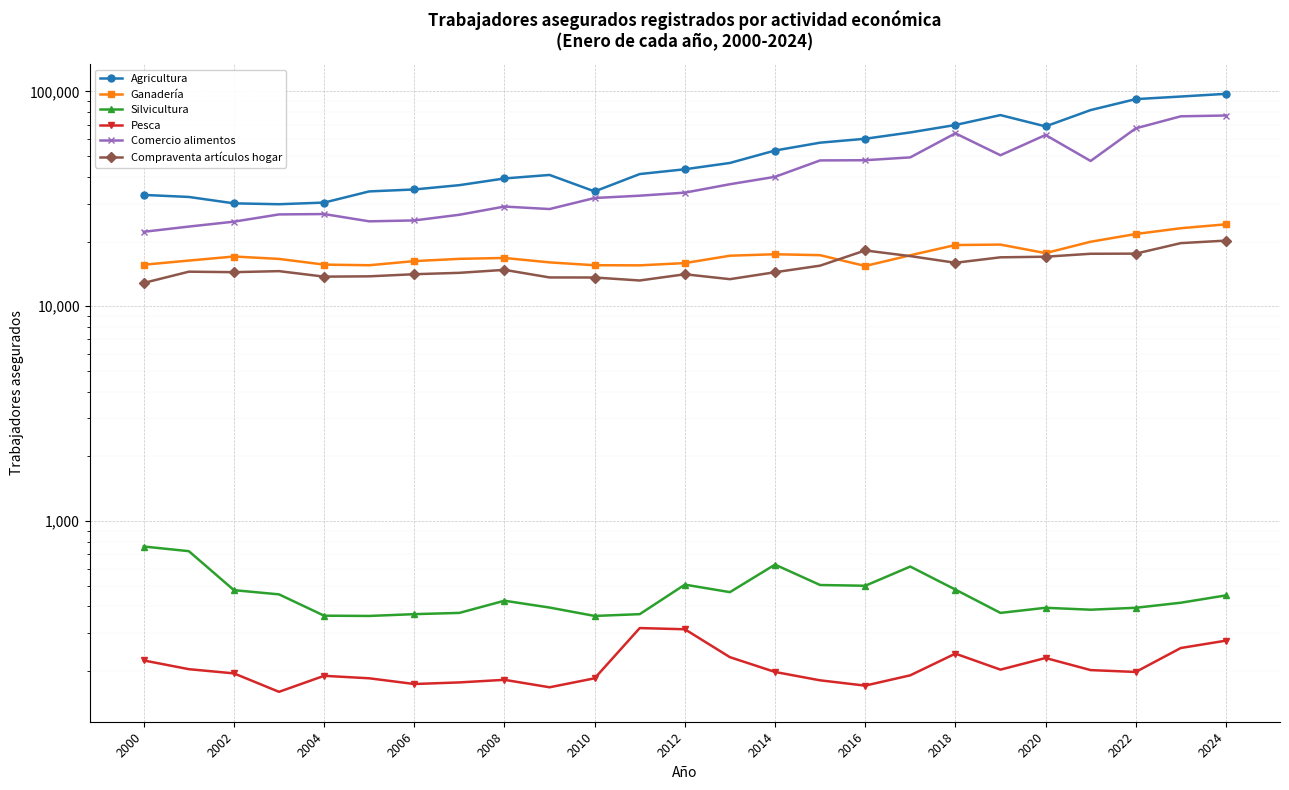

Where is Compraventa artículos hogar nearest to the value 16515?

19